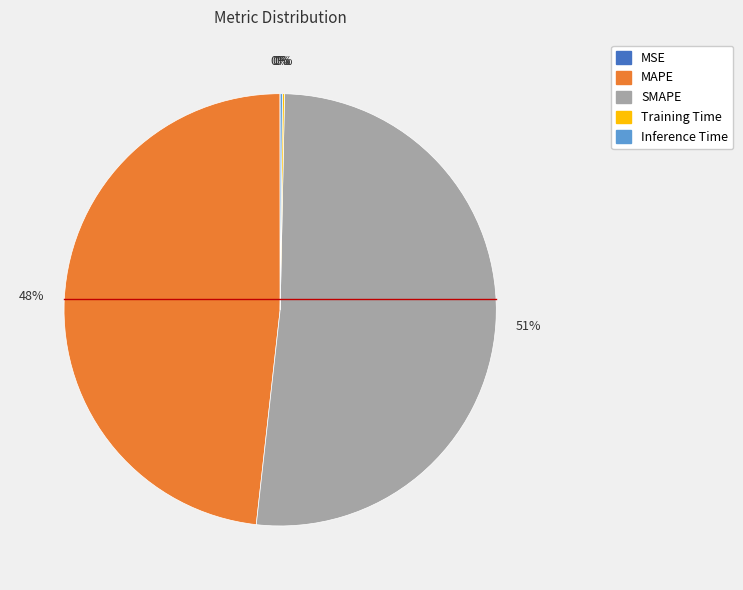

Which category has the biggest portion of the pie?

SMAPE